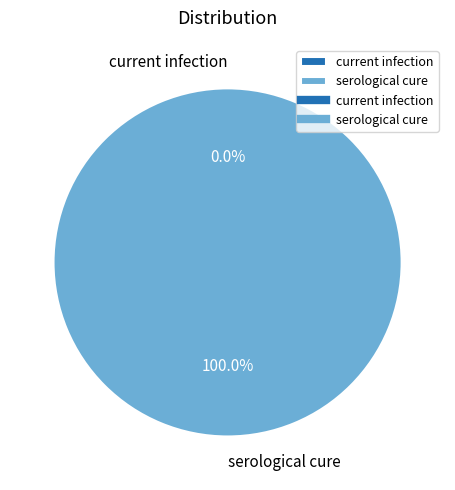

To the nearest percent, what is the average slice percentage?

50%